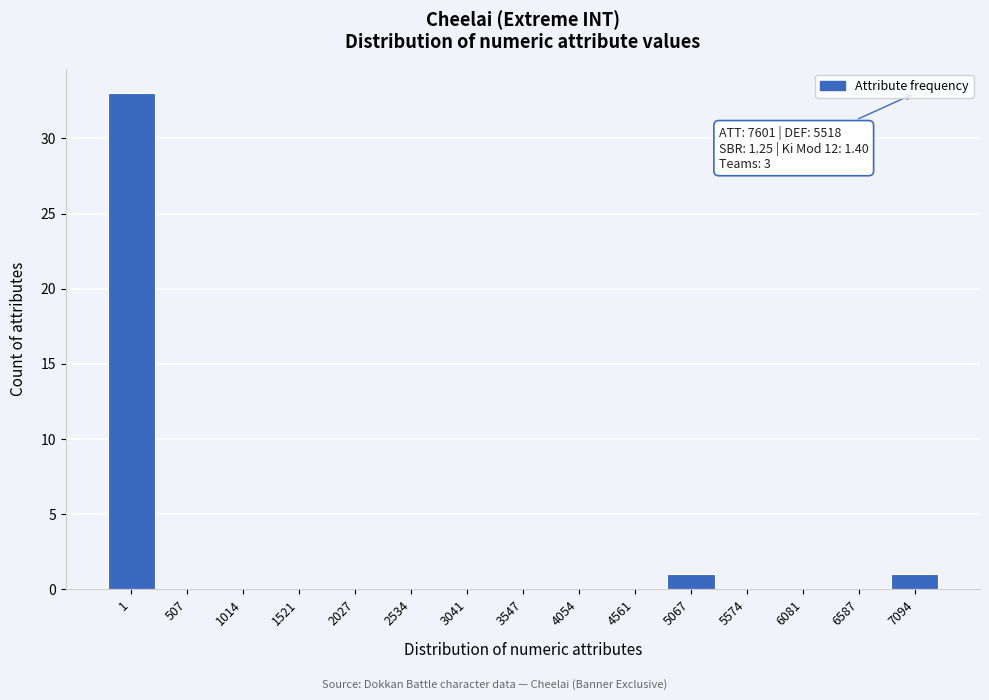

Reading left to right, transcribe all the data shown in this chart.

1=33	507=0	1014=0	1521=0	2027=0	2534=0	3041=0	3547=0	4054=0	4561=0	5067=1	5574=0	6081=0	6587=0	7094=1